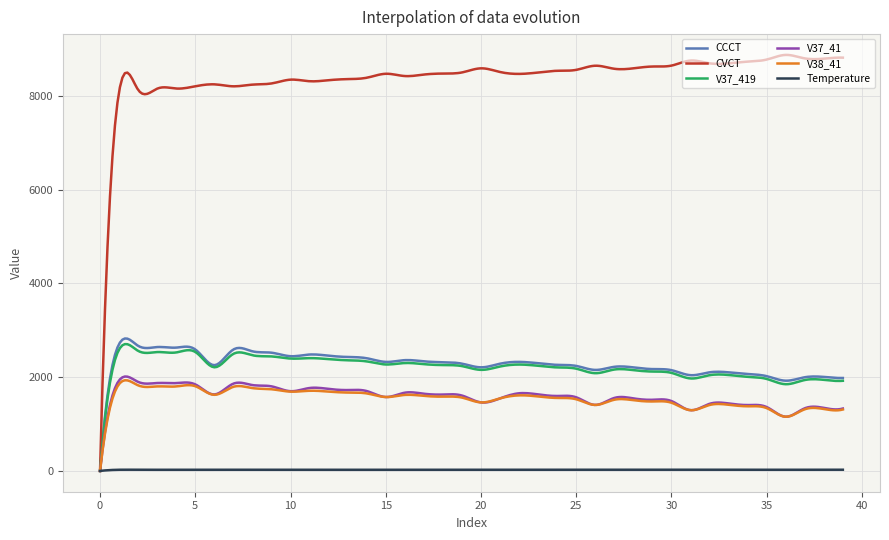

True or false: V37_419 has more than 1 interior local peaks.

True